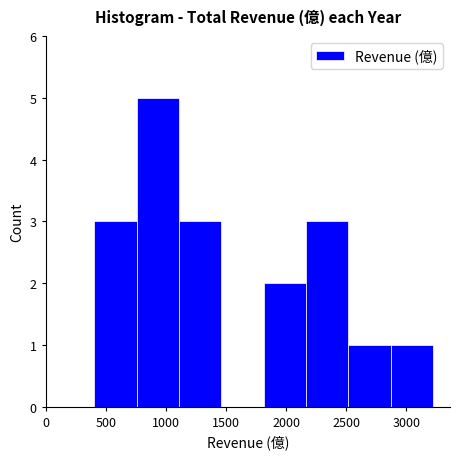

What is the height of the bar covering 750 to 1100 on the x-axis? Neither the bar edges nor the heights are printed on the chart, so give them approximately, as read against the axes.

5